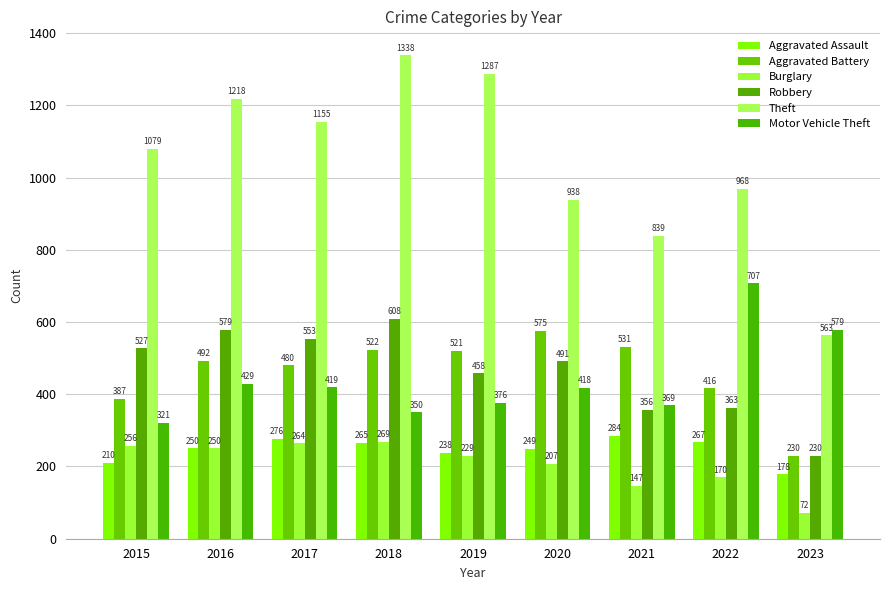

The Robbery series shows 696 at 2019. True or false?

False